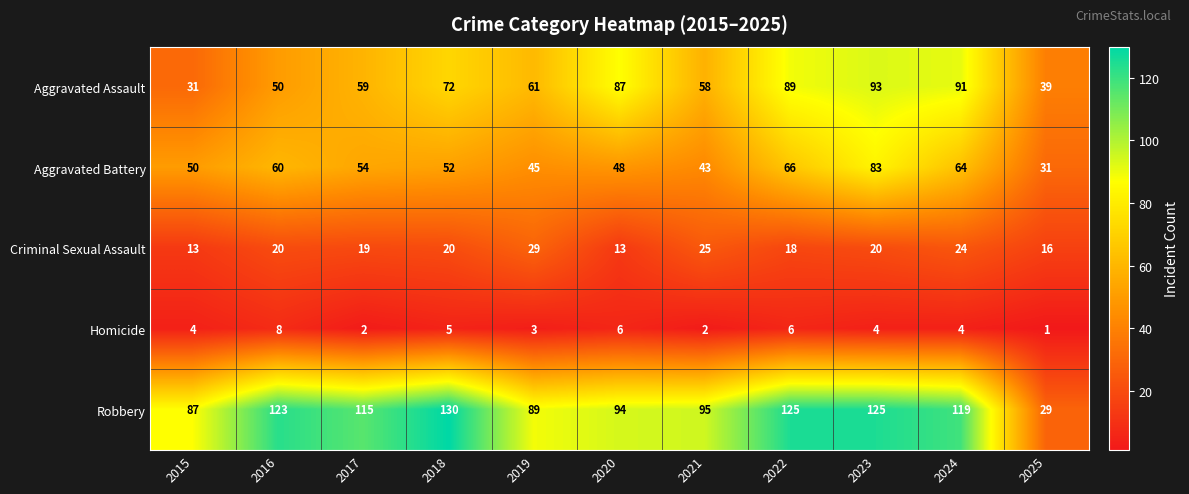

The Criminal Sexual Assault series shows 24 at 2024. True or false?

True